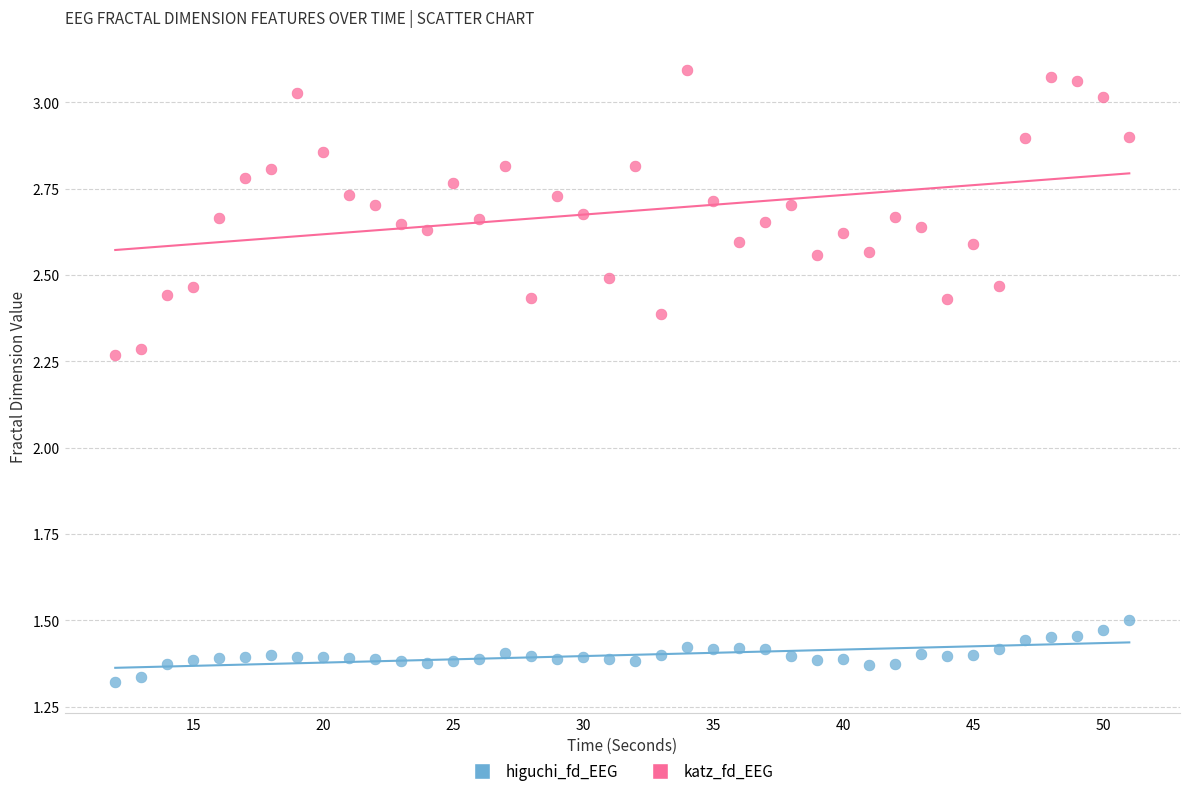

What is the X range (max minus min) for the scatter plot?

39.0